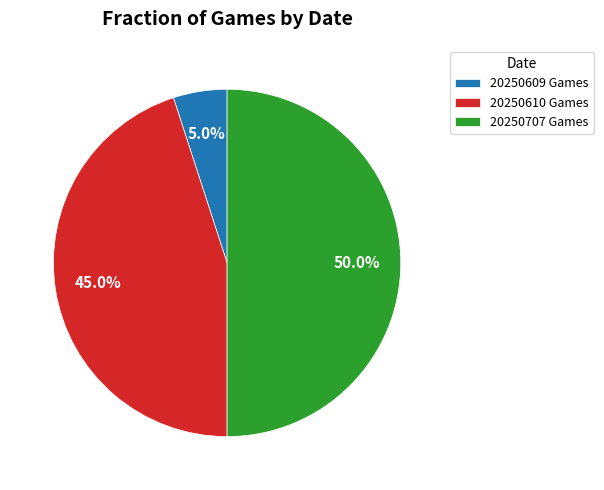

Which slice is the largest?

20250707 Games